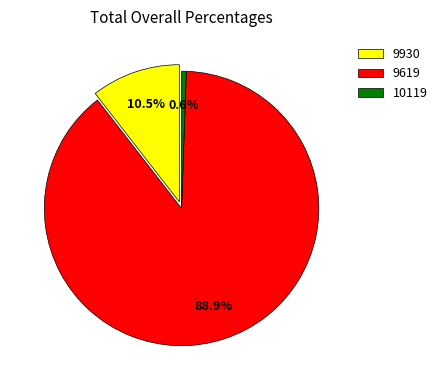

Which category has the biggest portion of the pie?

9619